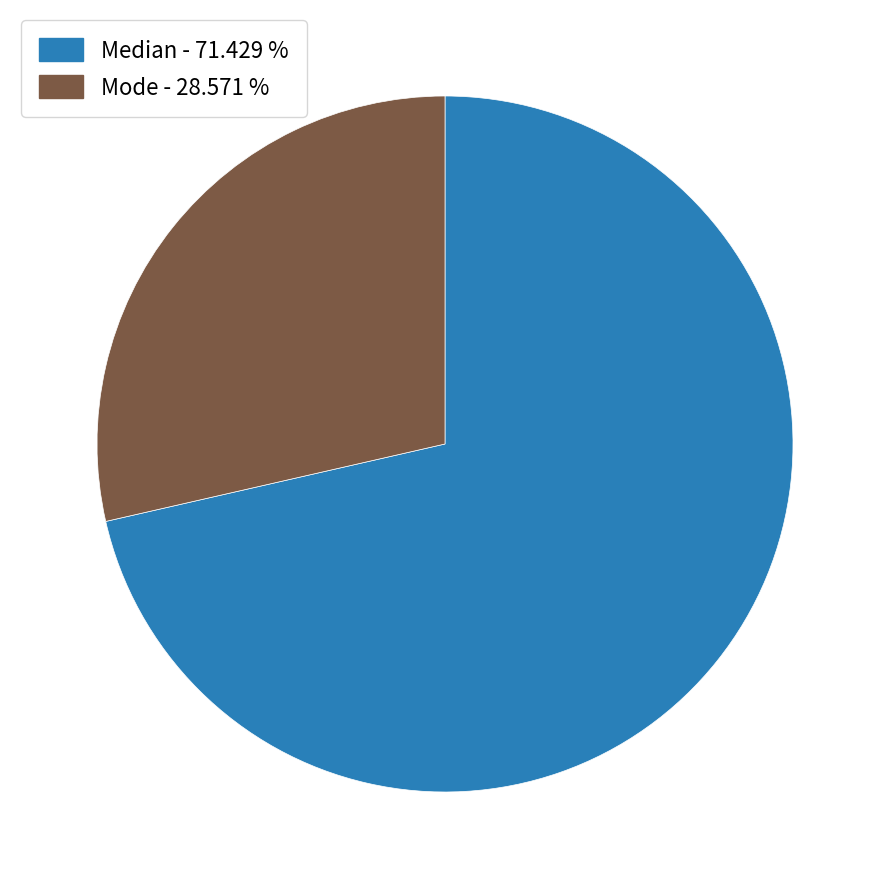

Rank the categories by value from highest to lowest.

Median - 71.429 %, Mode - 28.571 %